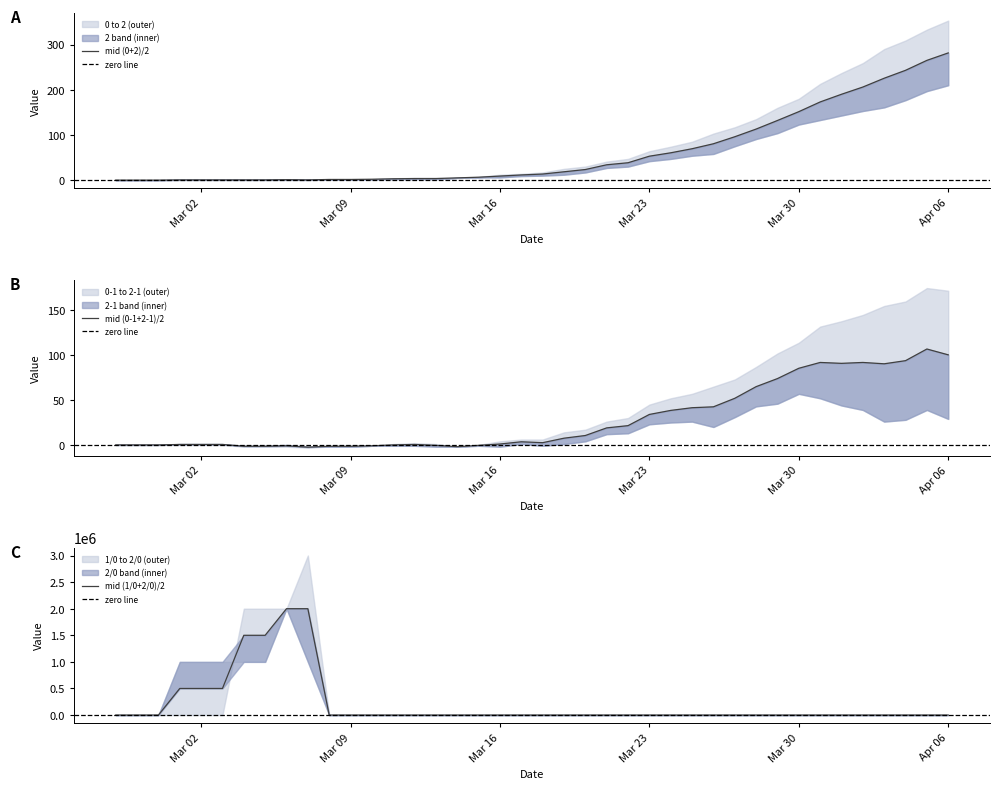

What is the label of the 31st point from the right?

2020-03-07